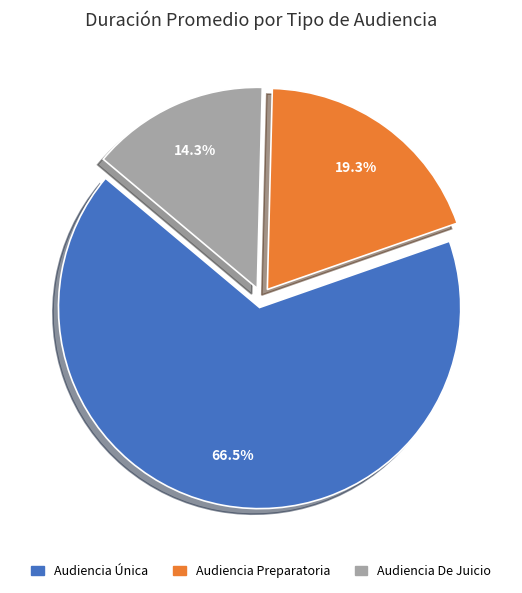

Which has a higher value, Audiencia Preparatoria or Audiencia Única?

Audiencia Única